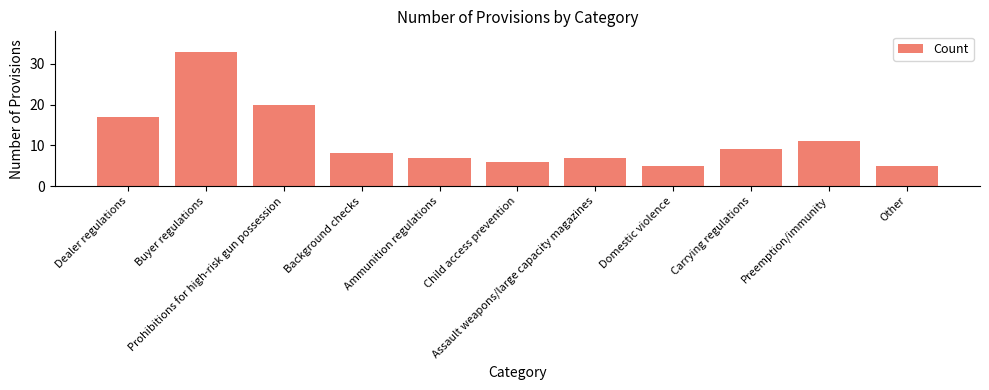

Is it true that the value at Other is 5?

True